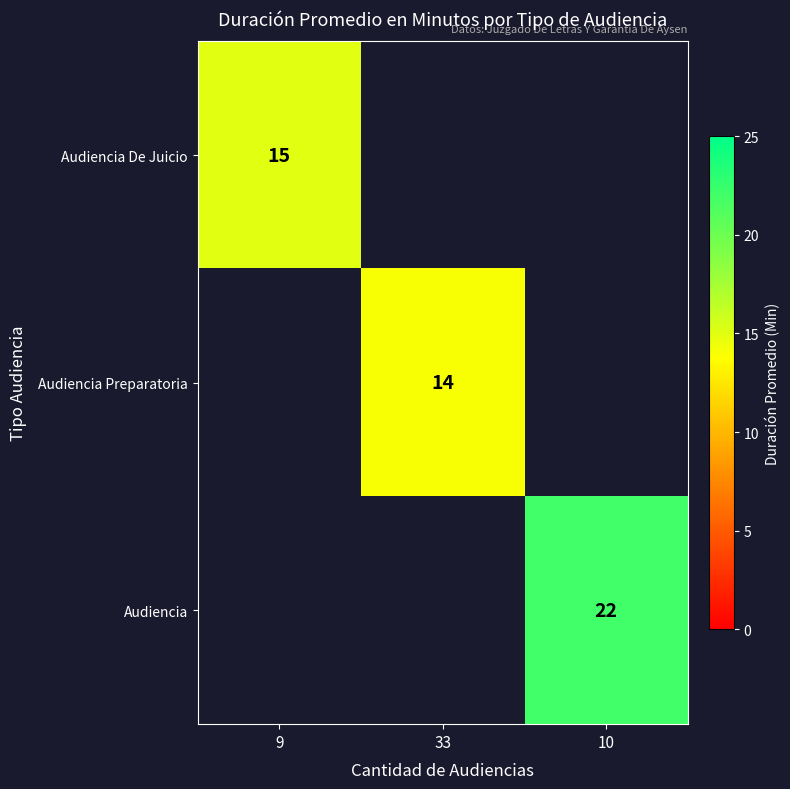

At how many categories does at least one series exceed 15?

1